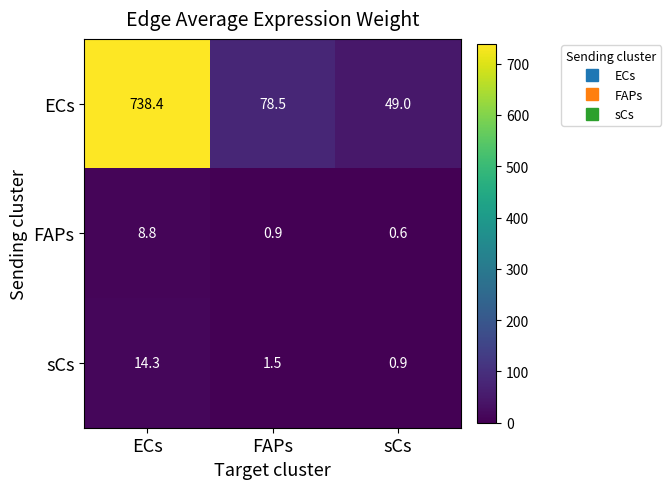

Which series has the largest total across all categories?

ECs